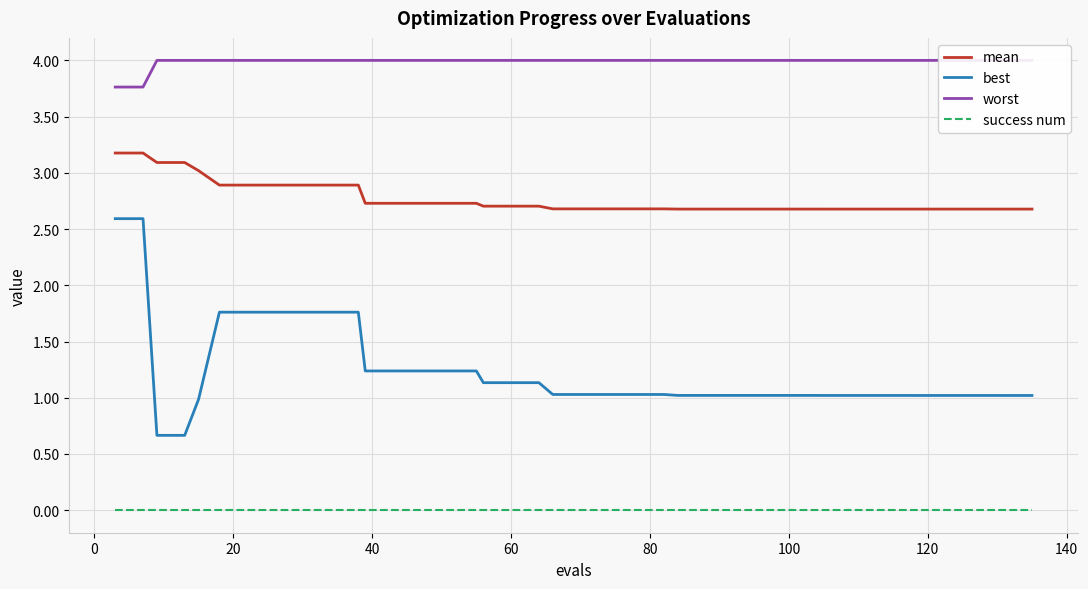

True or false: success num and best cross at least once.

False